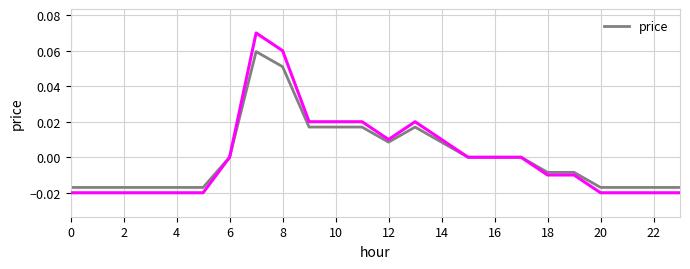

Is it true that the value at 2 is -0.0?

False